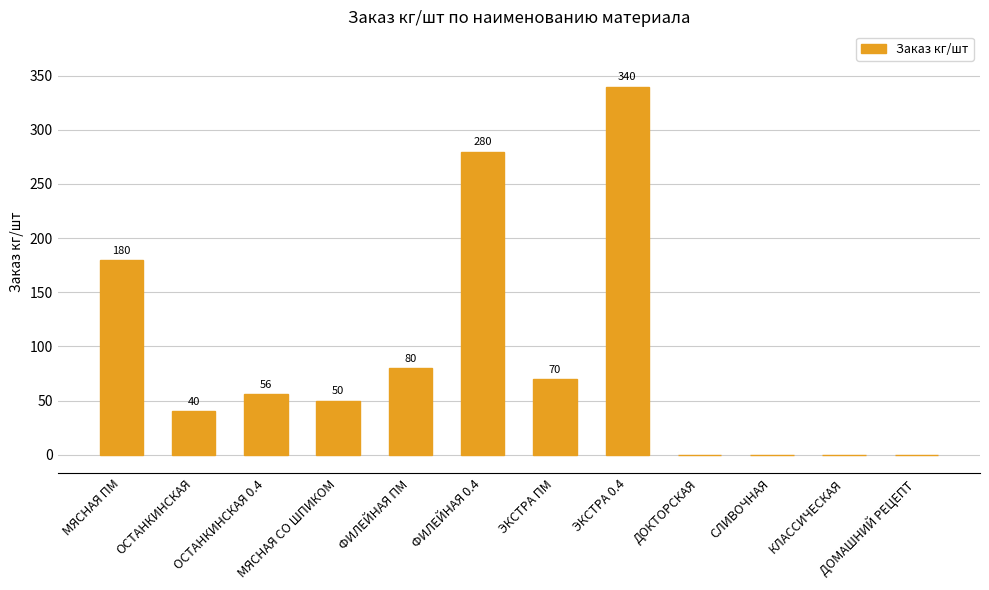

What is the change in value from ФИЛЕЙНАЯ 0.4 to ДОМАШНИЙ РЕЦЕПТ?

-280